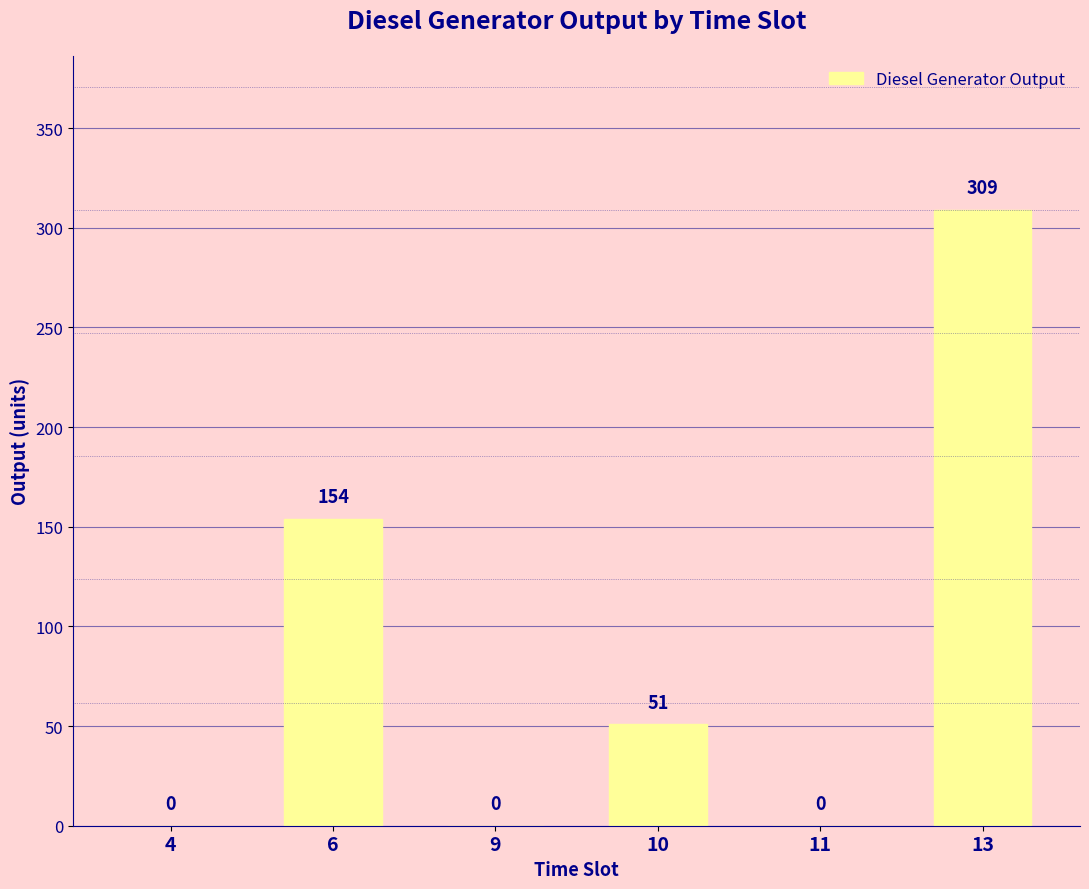

Is it true that the value at 4 is 0?

True